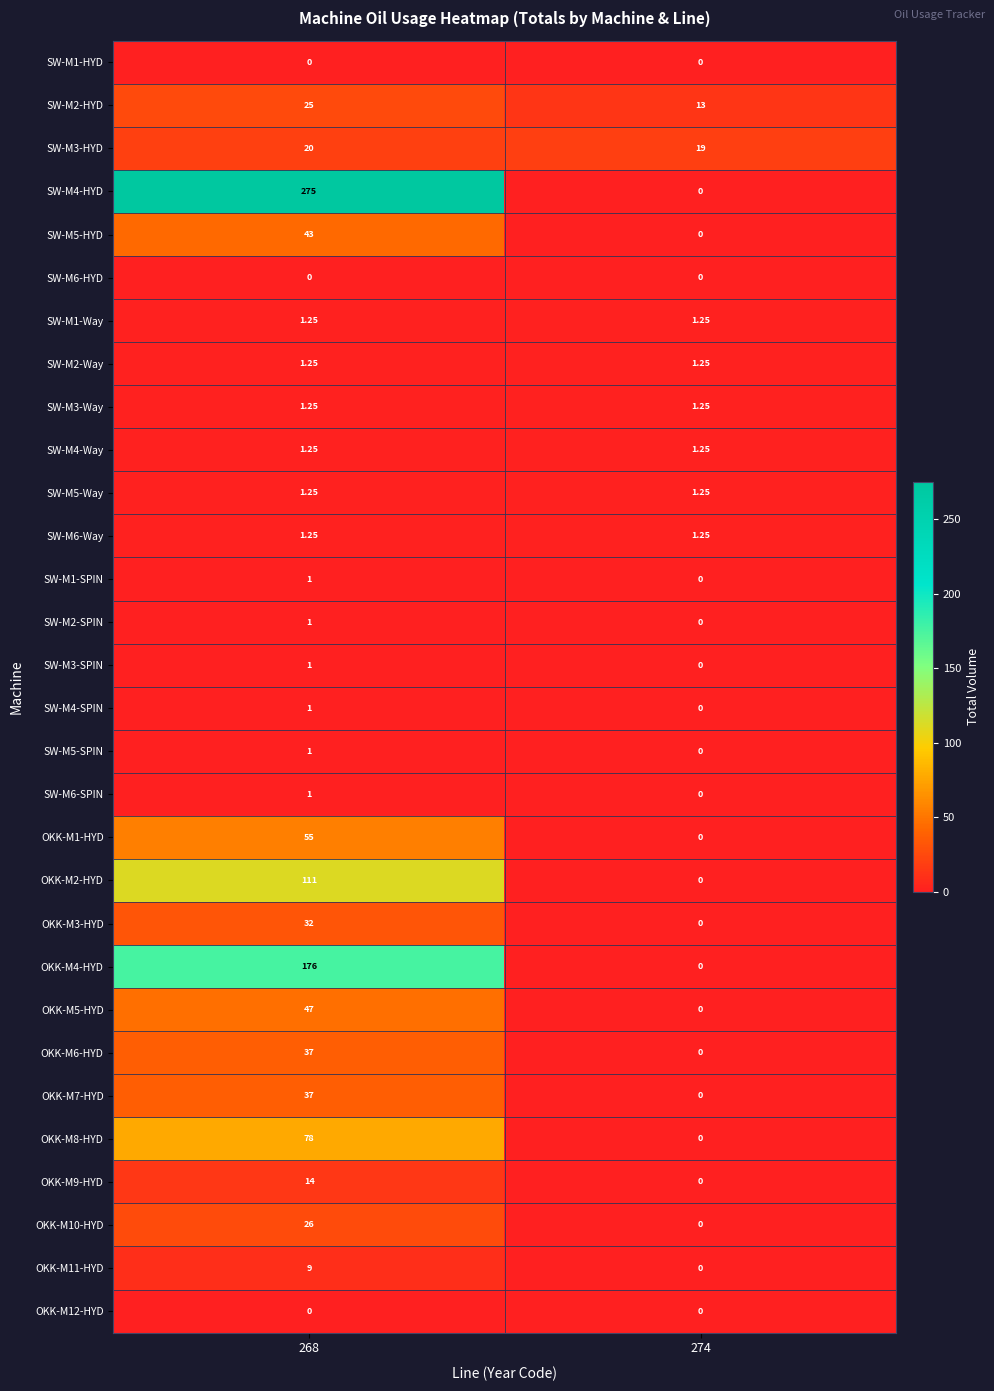

Which series changed the most between 268 and 274?

SW-M4-HYD